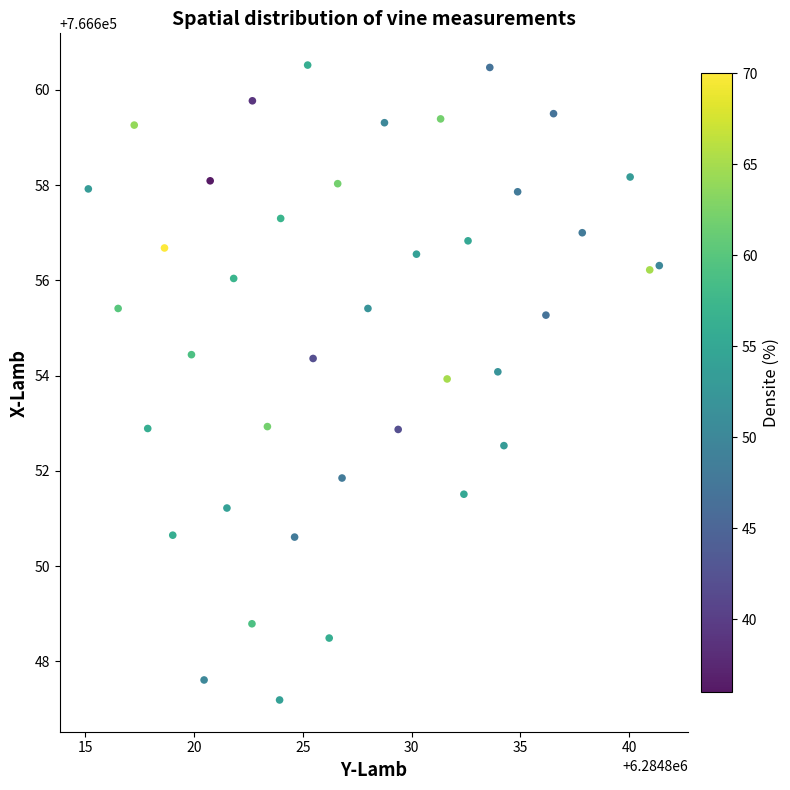

What is the range of Y values (max minus min)?

13.3